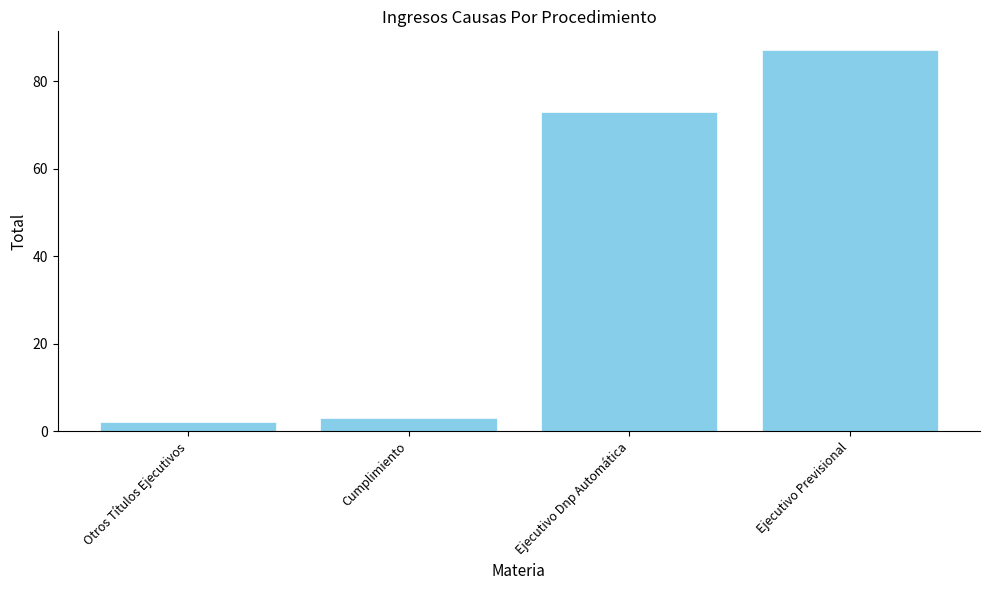

What position from the right is Ejecutivo Dnp Automática?

2